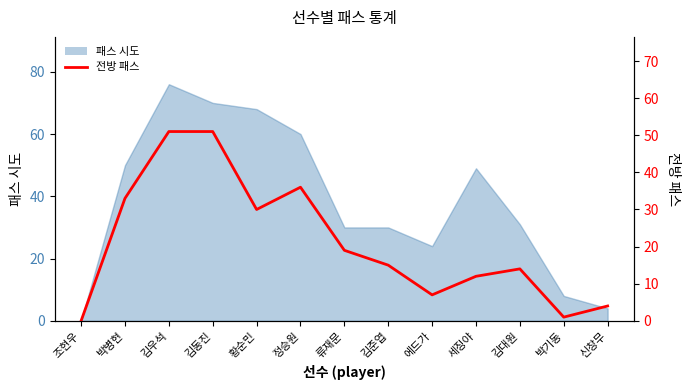

Rank the categories by value from lowest to highest.

조현우, 박기동, 신창무, 에드가, 세징야, 김대원, 김준엽, 류재문, 황순민, 박병현, 정승원, 김우석, 김동진